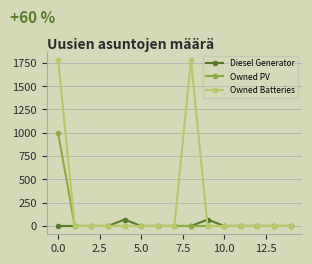

List the series in order of their overall mean, lowest first.

Diesel Generator, Owned PV, Owned Batteries